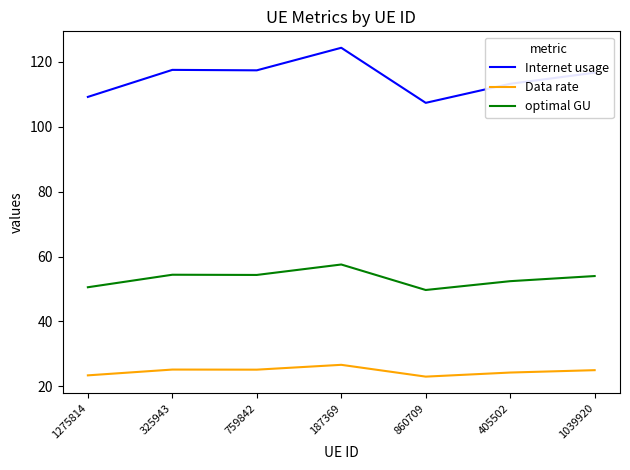

What is the minimum value for optimal GU?

49.7